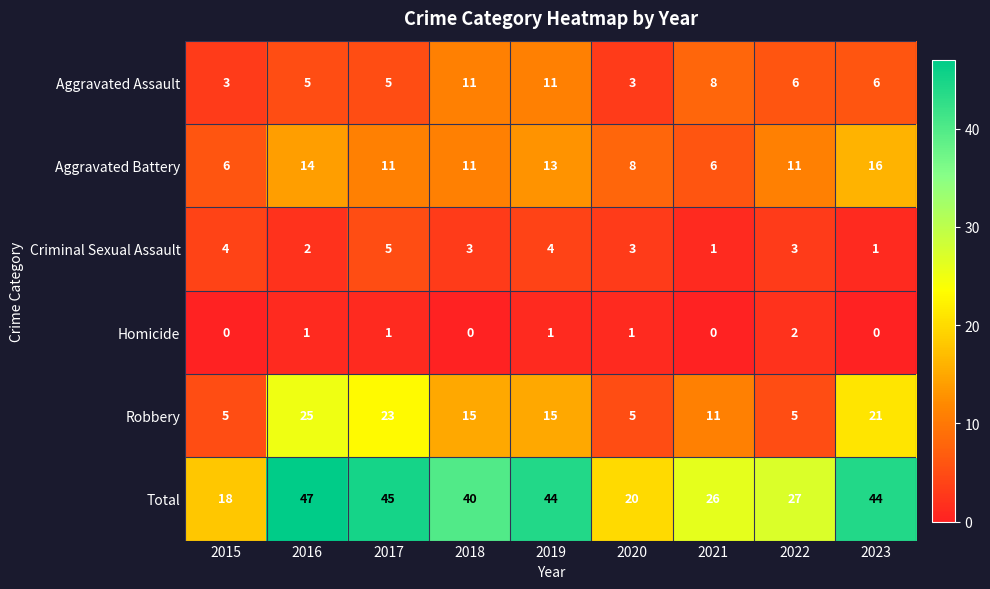

The value of Total at 2018 is 40. True or false?

True